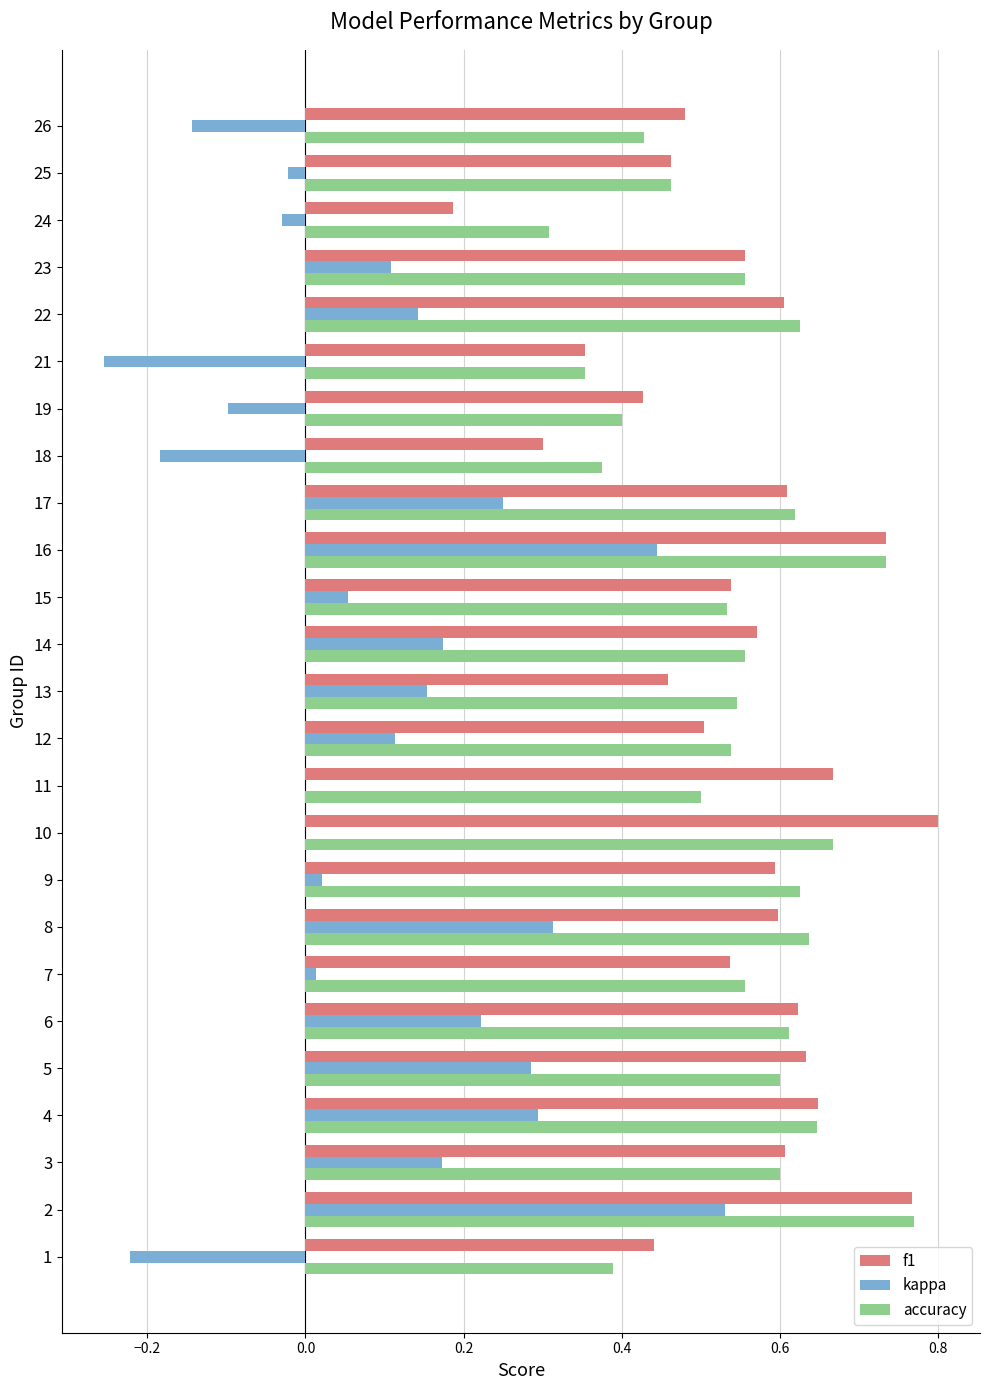

At which category does the chart reach its peak across all series?

10